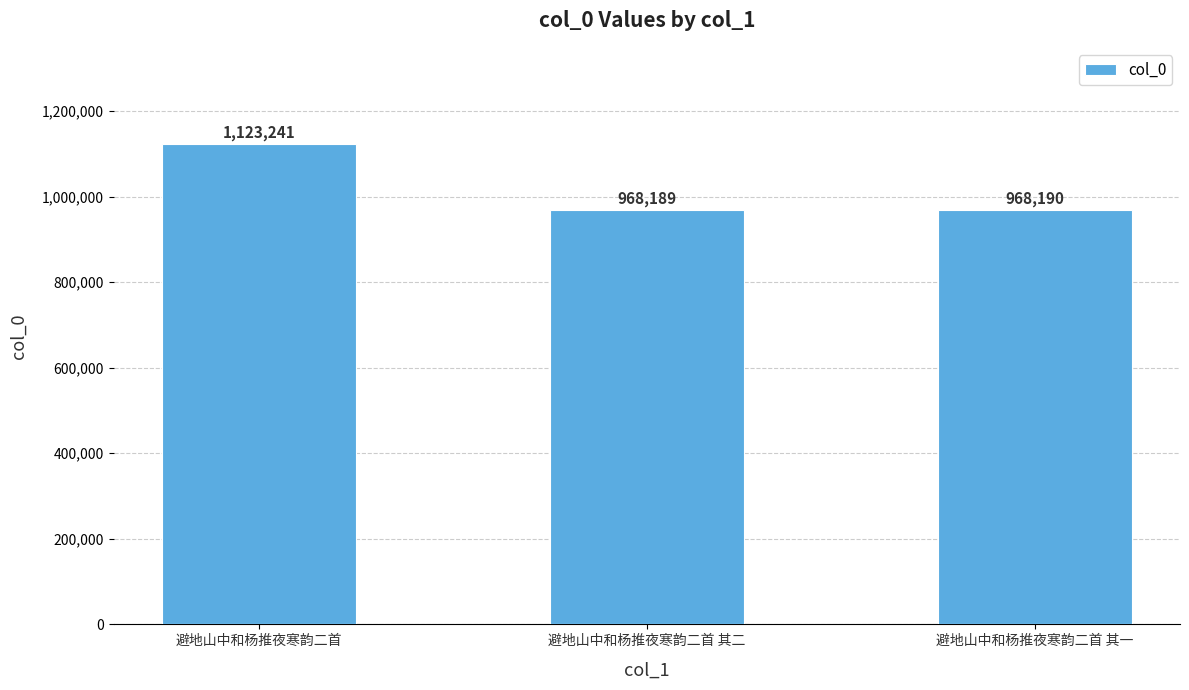

Reading left to right, what are all the values shown in this chart?

1123241	968189	968190